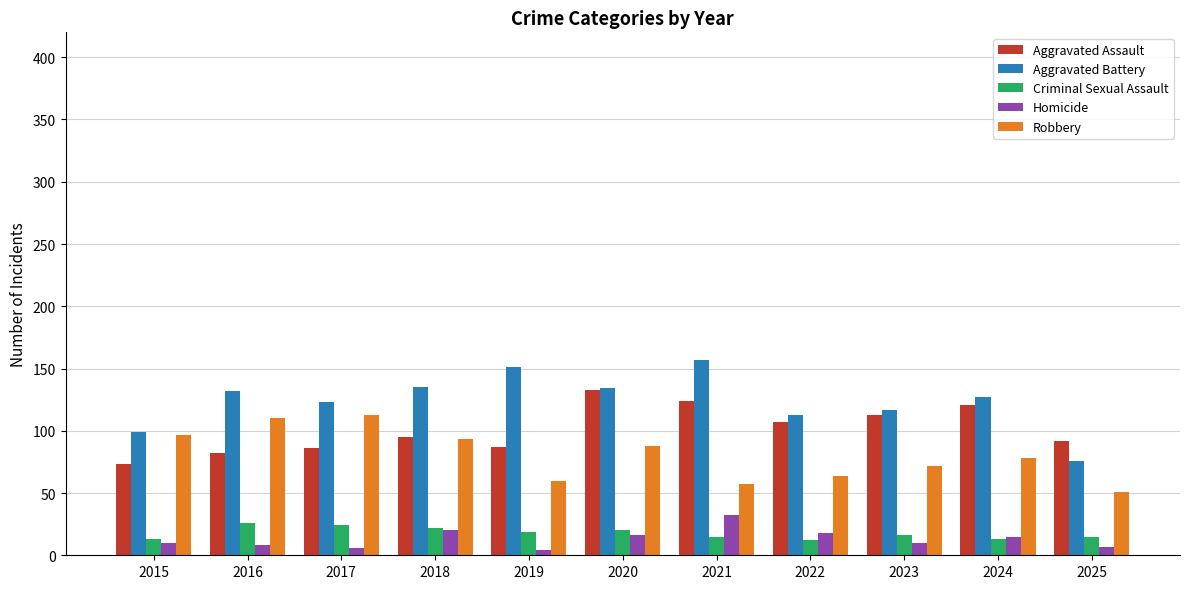

What are all the series names shown in the legend?

Aggravated Assault, Aggravated Battery, Criminal Sexual Assault, Homicide, Robbery